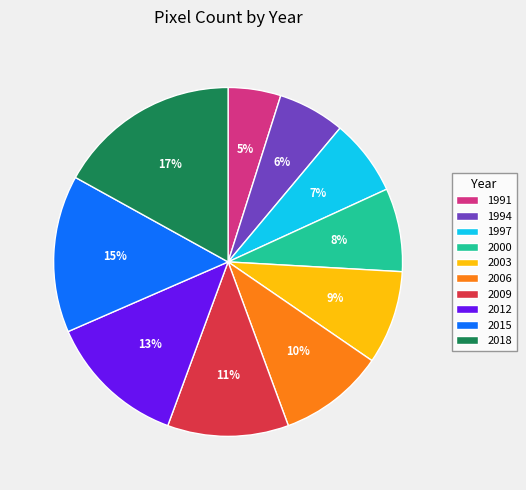

The 2015 slice represents 15% of the pie. True or false?

True